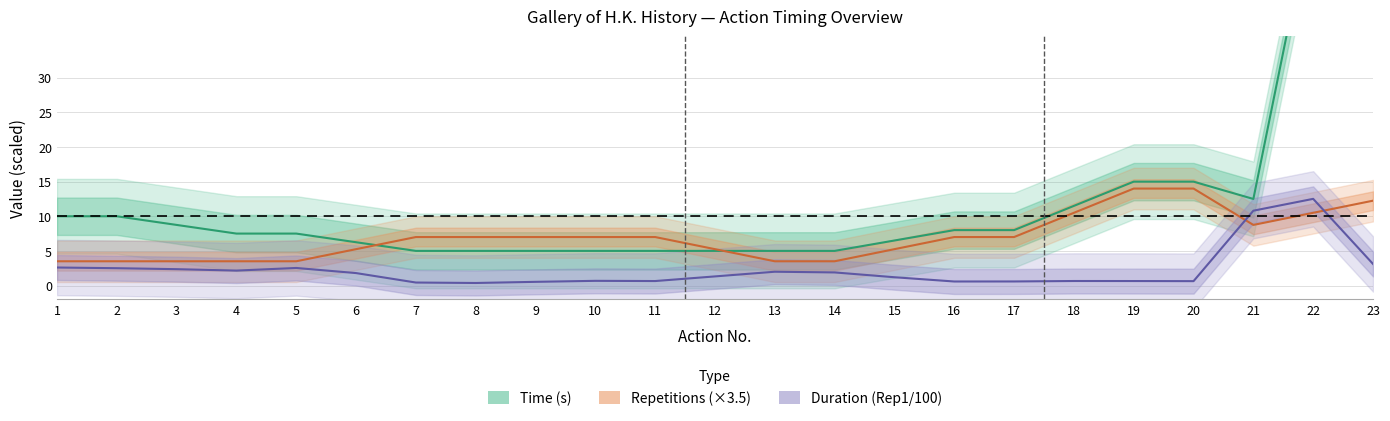

What value does the Time (s) series have at 12?

5.0